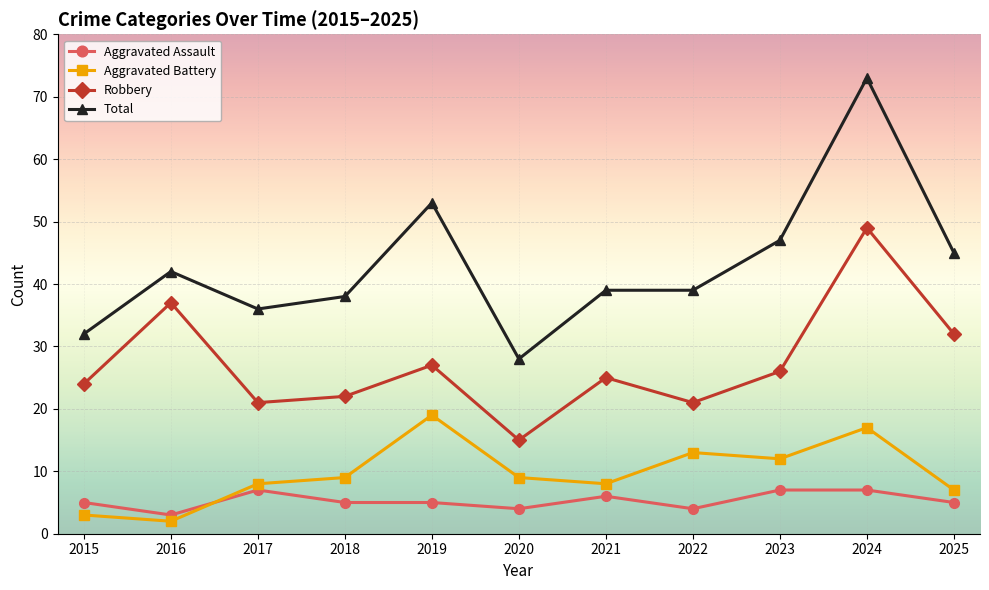

Rank the series by their maximum value, from highest to lowest.

Total, Robbery, Aggravated Battery, Aggravated Assault